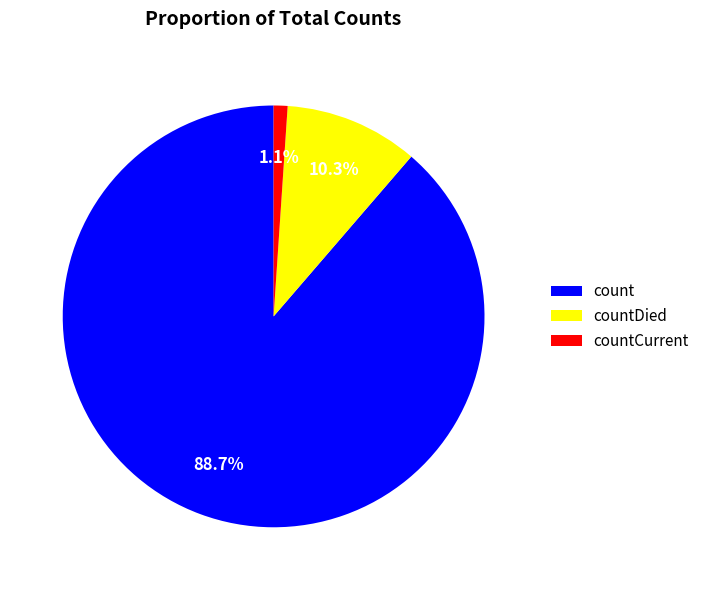

The countDied slice represents 1% of the pie. True or false?

False